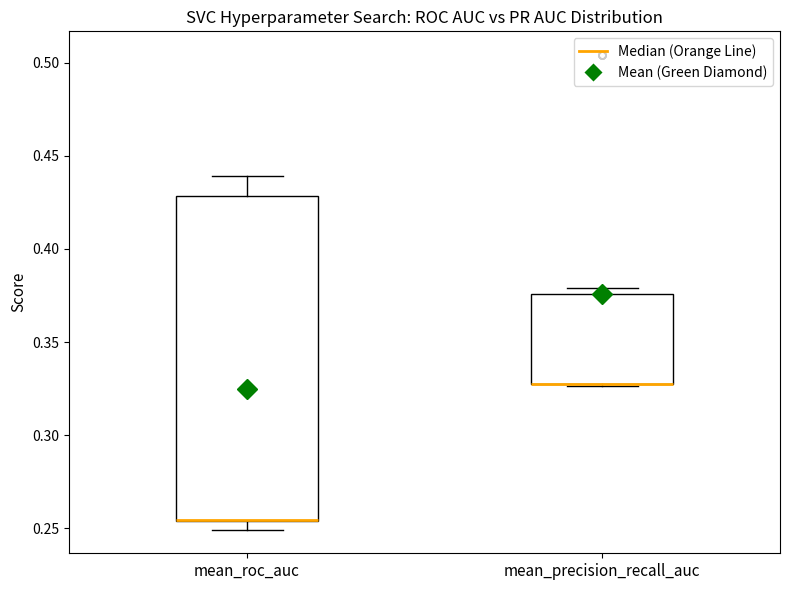

Reading left to right, transcribe this box plot: for each box, give where its median line is, the range the box spans, and where its two whiskers end, as read against the y-axis. The values are not printed on the chart, so give them approximately, as read against the axis.

mean_roc_auc: median 0.255 (drawn on the box's lower edge), box 0.255 to 0.430, whiskers 0.250 to 0.440
mean_precision_recall_auc: median 0.325 (drawn on the box's lower edge), box 0.325 to 0.375, whiskers 0.325 to 0.380